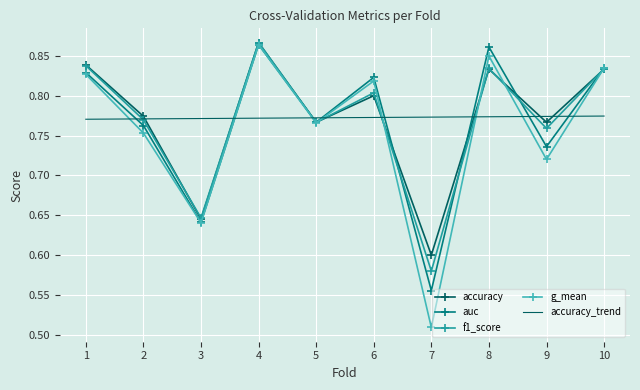

Where do accuracy_trend and g_mean first cross each other?

1 and 2